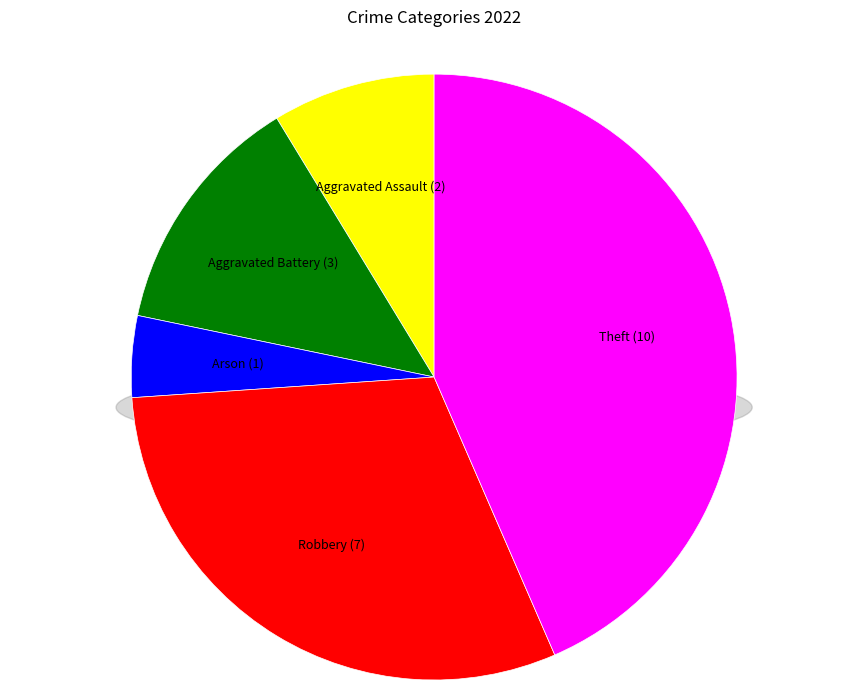

Count the number of slices in the pie.

5